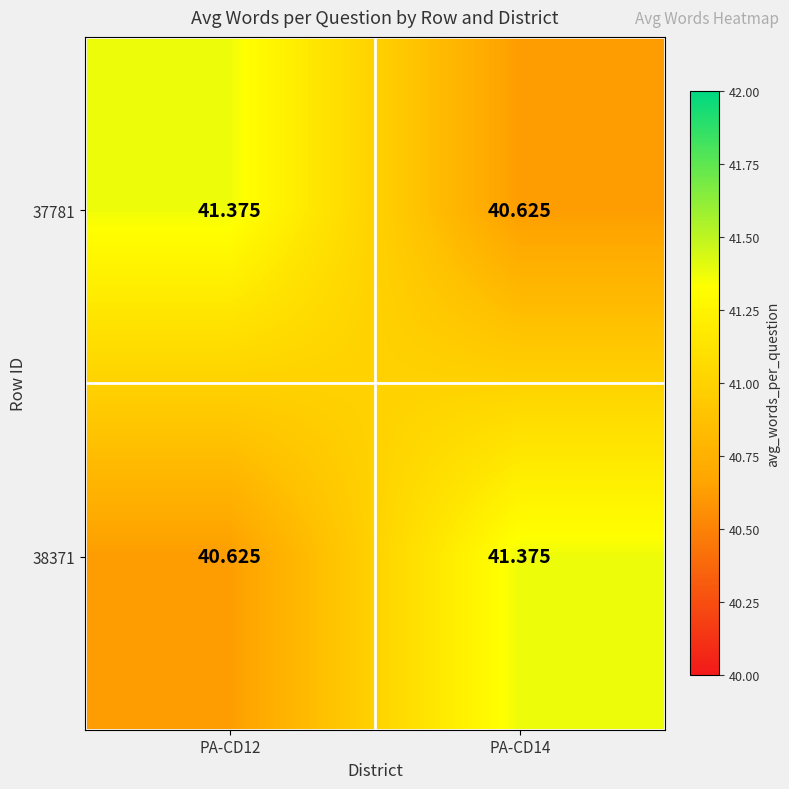

Is the value of 38371 at PA-CD12 greater than the value of 37781 at PA-CD12?

No